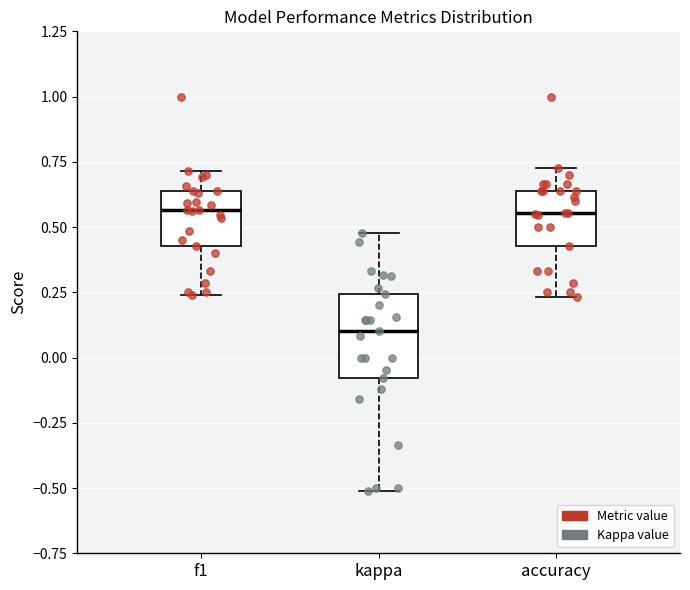

Reading left to right, read every box against the y-axis: the position of its median line, the range the box covers, and the ends of its whiskers. The values are not printed on the chart, so give them approximately, as read against the axis.

f1: median 0.55, box 0.45 to 0.65, whiskers 0.25 to 0.70
kappa: median 0.10, box -0.10 to 0.25, whiskers -0.50 to 0.50
accuracy: median 0.55, box 0.45 to 0.65, whiskers 0.25 to 0.75